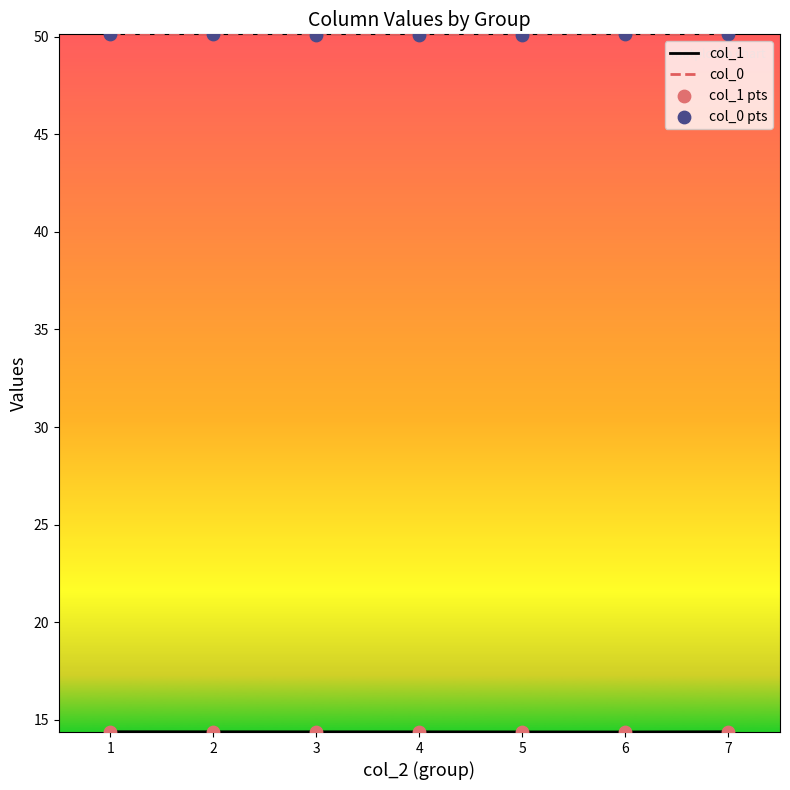

What is the spread (max minus min) of values at 4?

35.7